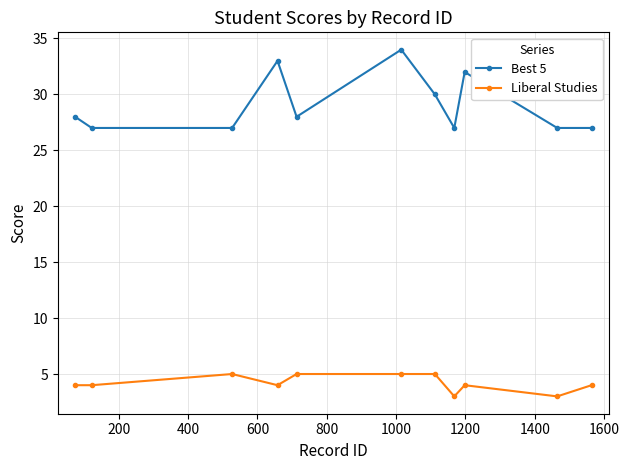

Reading left to right, list all the values displayed in this chart.

Best 5: 28	27	27	33	28	34	30	27	32	27	27
Liberal Studies: 4	4	5	4	5	5	5	3	4	3	4